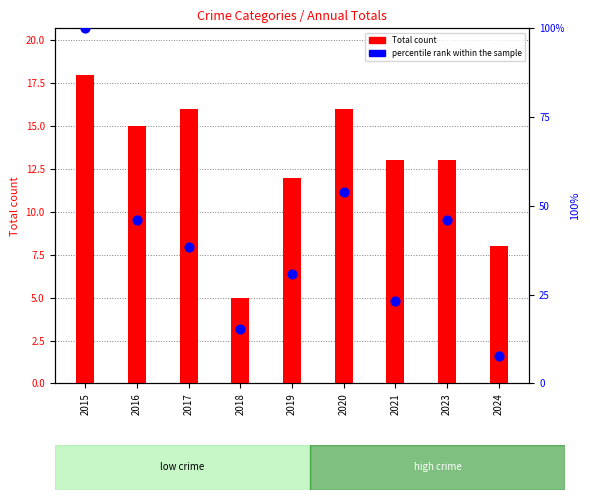

Which has a higher value, 2020 or 2023?

2020